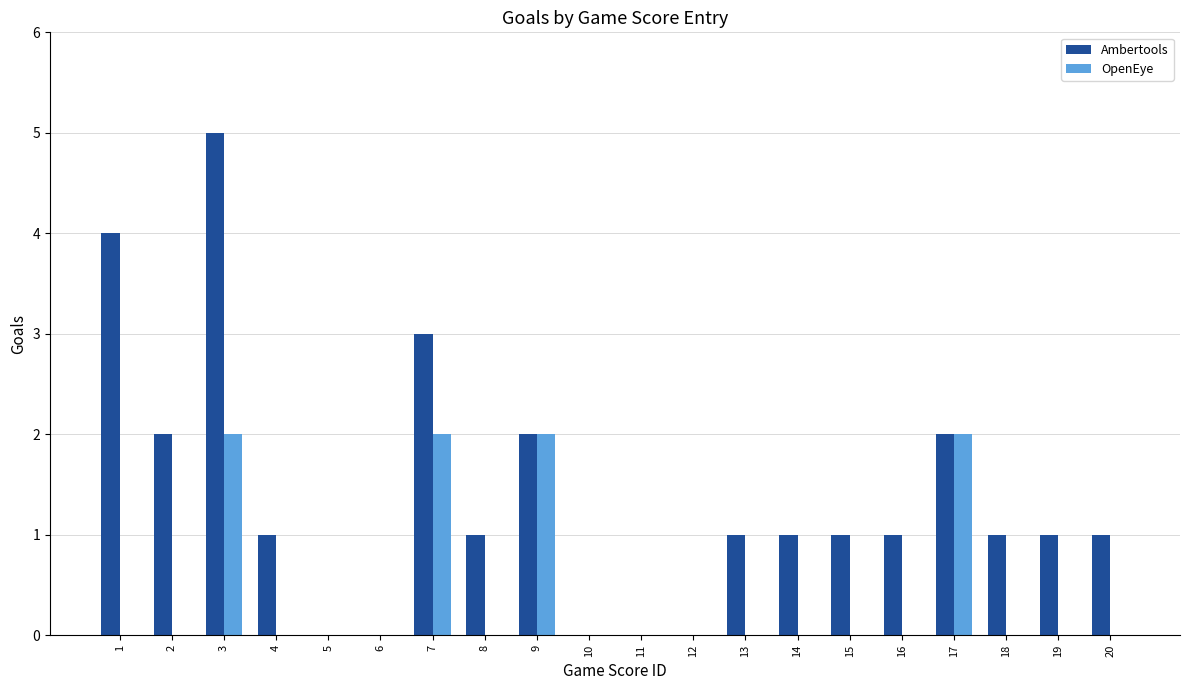

Which series has the largest total across all categories?

Ambertools